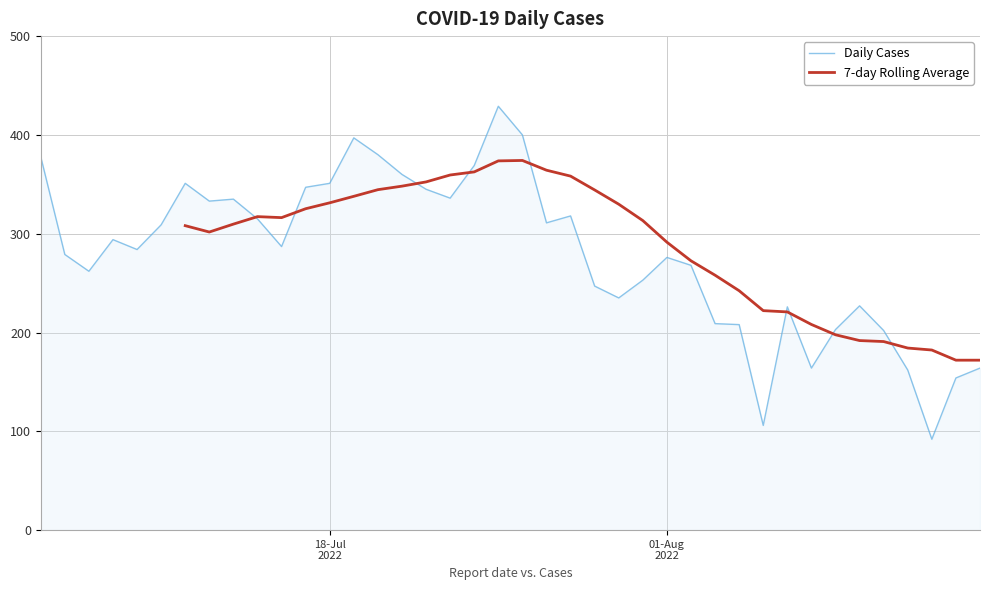

The value at 2022-07-31 is 93. True or false?

False